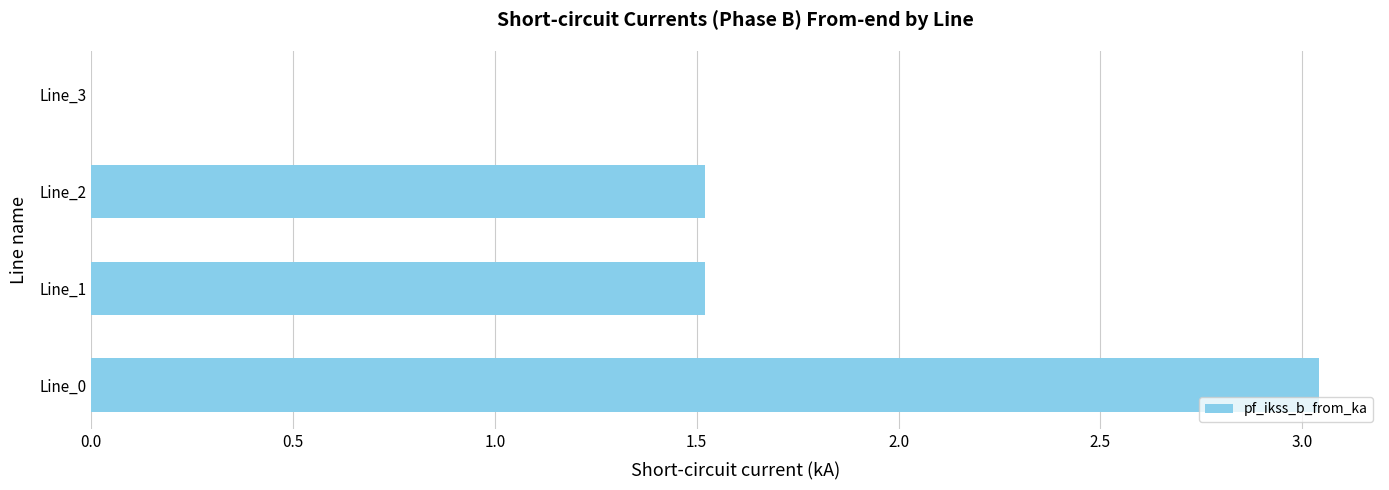

Are the bars horizontal?

Yes